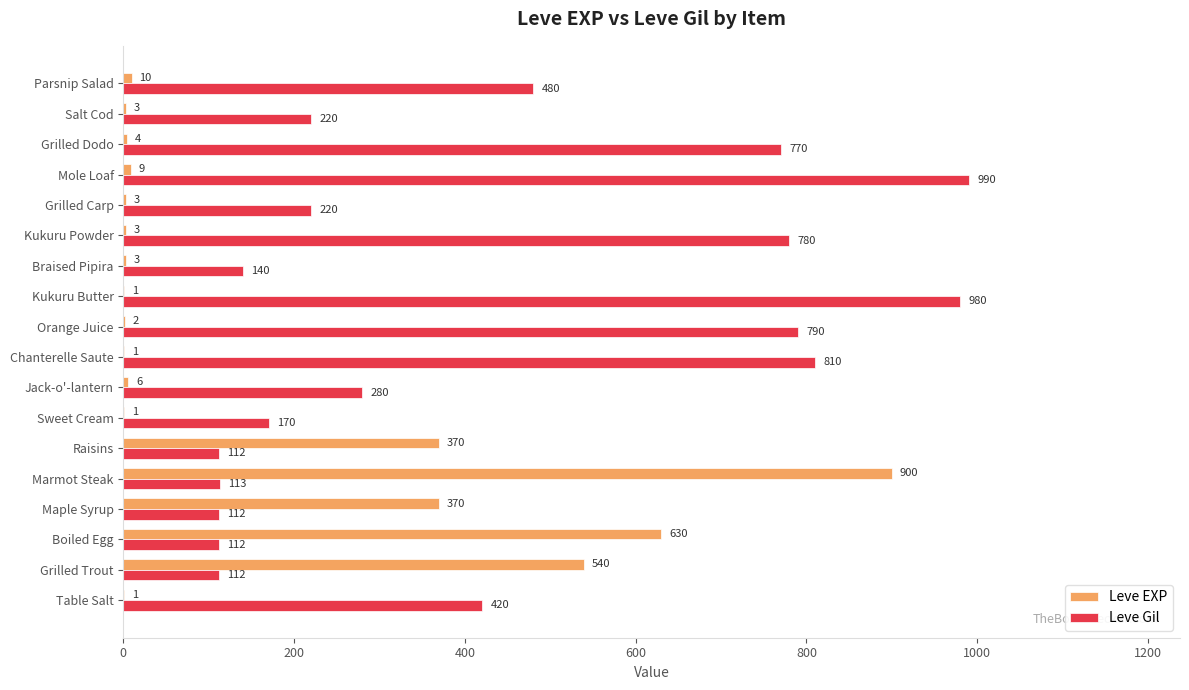

Which series has the largest total across all categories?

Leve Gil